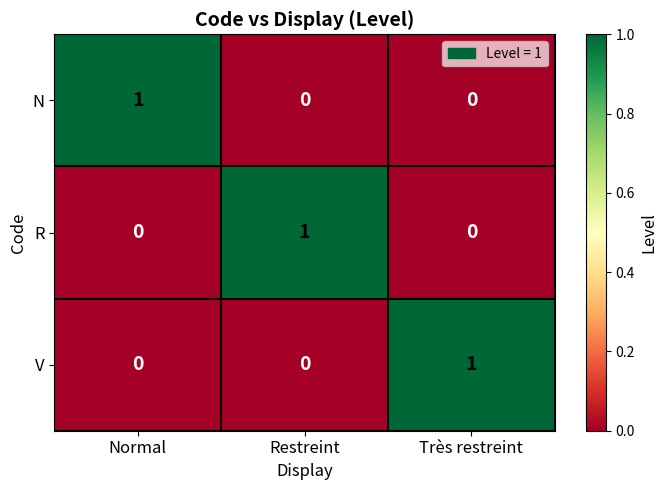

What is the total value across all series at Très restreint?

1